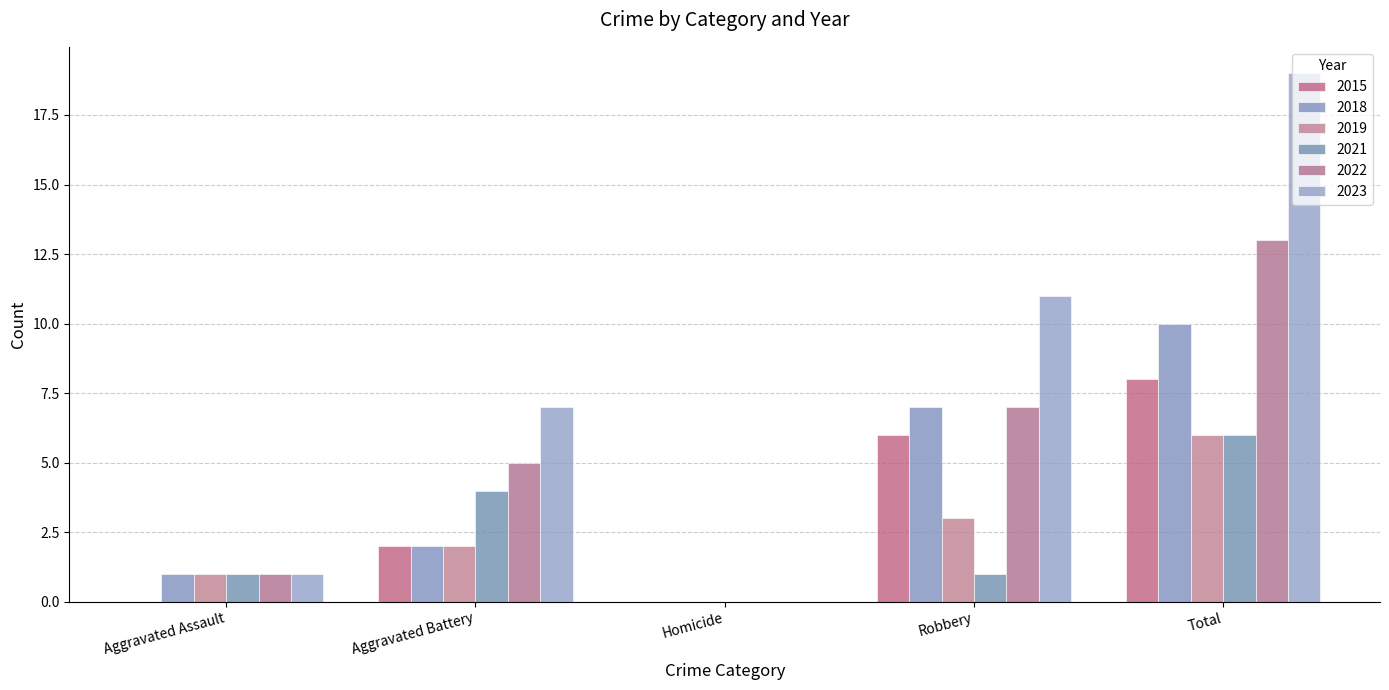

Reading left to right, extract all data points from this chart.

2015: Aggravated Assault=0	Aggravated Battery=2	Homicide=0	Robbery=6	Total=8
2018: Aggravated Assault=1	Aggravated Battery=2	Homicide=0	Robbery=7	Total=10
2019: Aggravated Assault=1	Aggravated Battery=2	Homicide=0	Robbery=3	Total=6
2021: Aggravated Assault=1	Aggravated Battery=4	Homicide=0	Robbery=1	Total=6
2022: Aggravated Assault=1	Aggravated Battery=5	Homicide=0	Robbery=7	Total=13
2023: Aggravated Assault=1	Aggravated Battery=7	Homicide=0	Robbery=11	Total=19